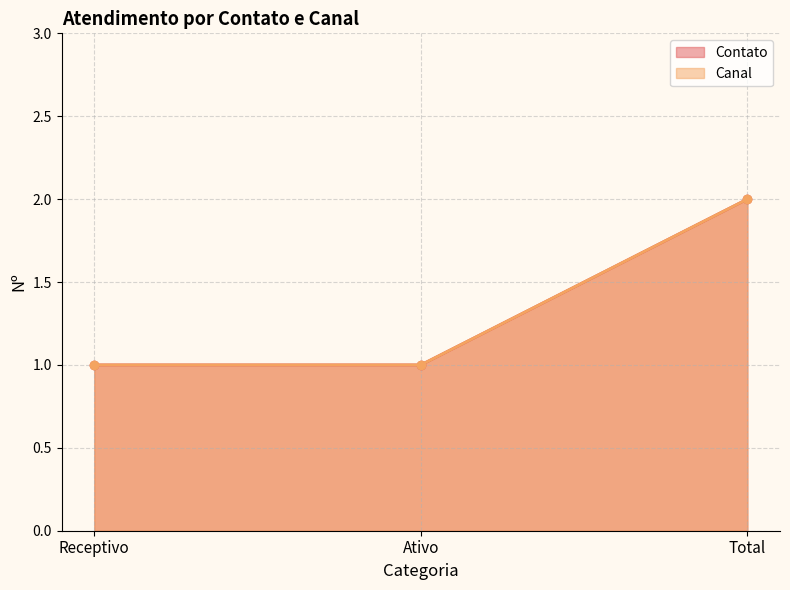

Reading left to right, what are all the values shown in this chart?

Contato: Receptivo=1	Ativo=1	Total=2
Canal: Receptivo=1	Ativo=1	Total=2